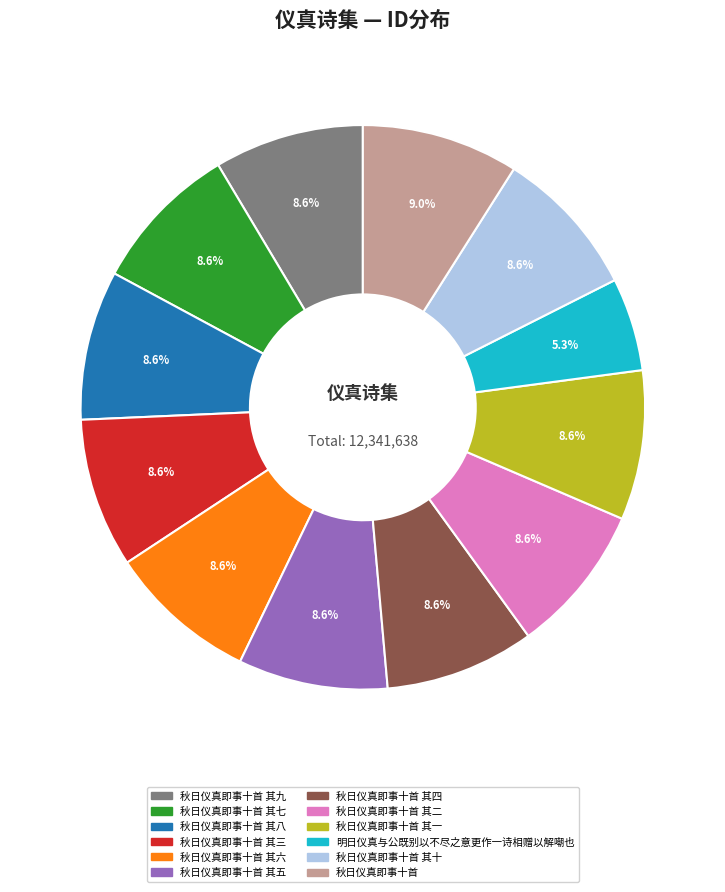

To the nearest percent, what is the combined percentage of 秋日仪真即事十首 其九 and 秋日仪真即事十首 其四?

17%